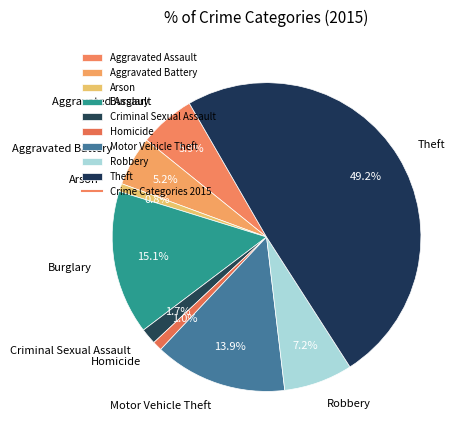

Which category has the biggest portion of the pie?

Theft